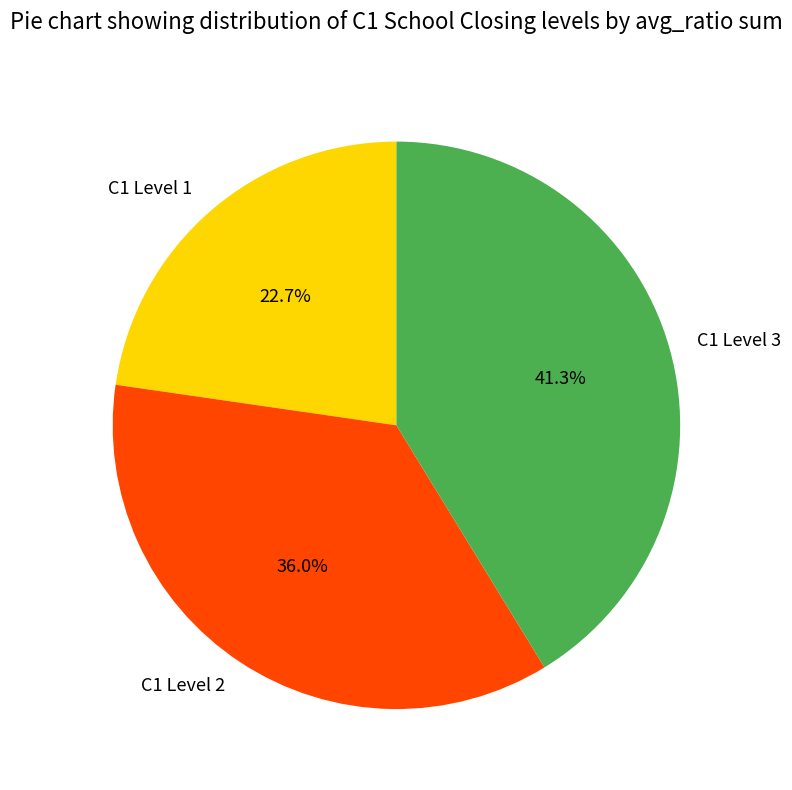

Rank the categories by value from lowest to highest.

C1 Level 1, C1 Level 2, C1 Level 3